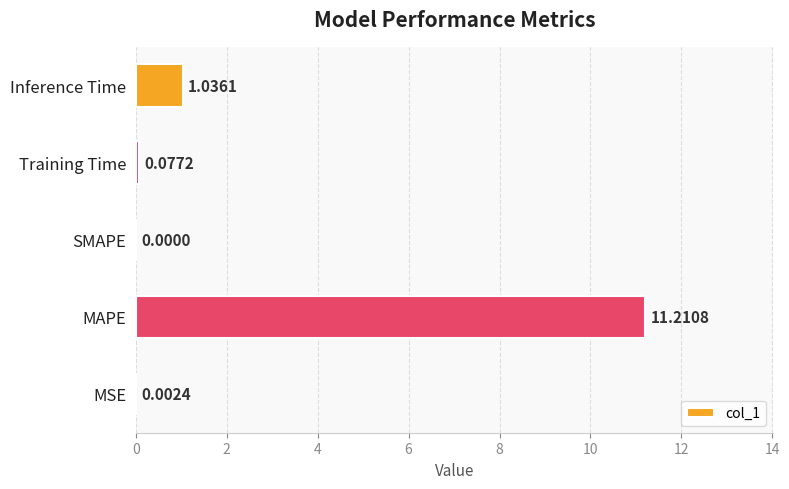

Count the number of values greater than 0.

4